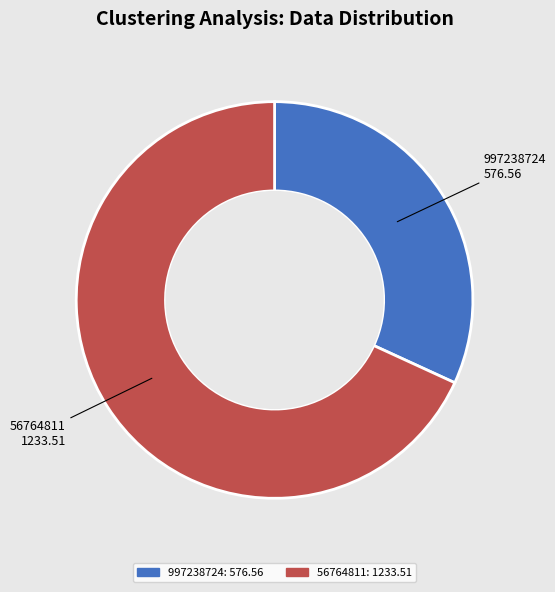

Do 56764811 and 997238724 together represent more than half of the pie?

Yes